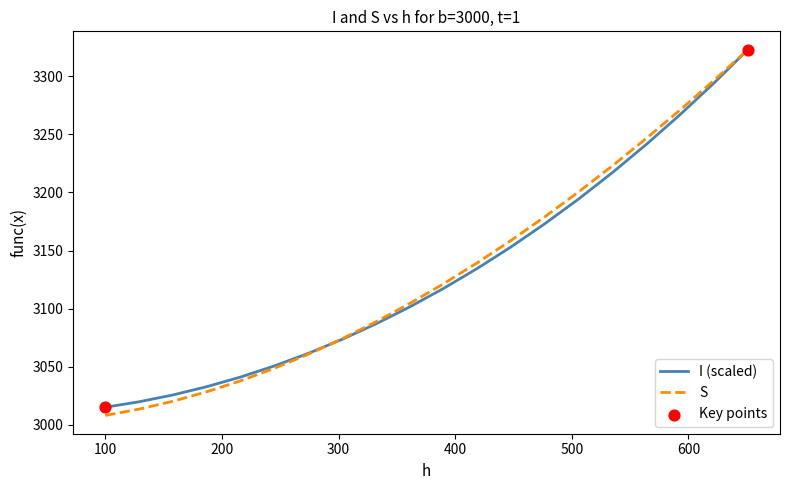

What is the smallest value displayed?

3008.2